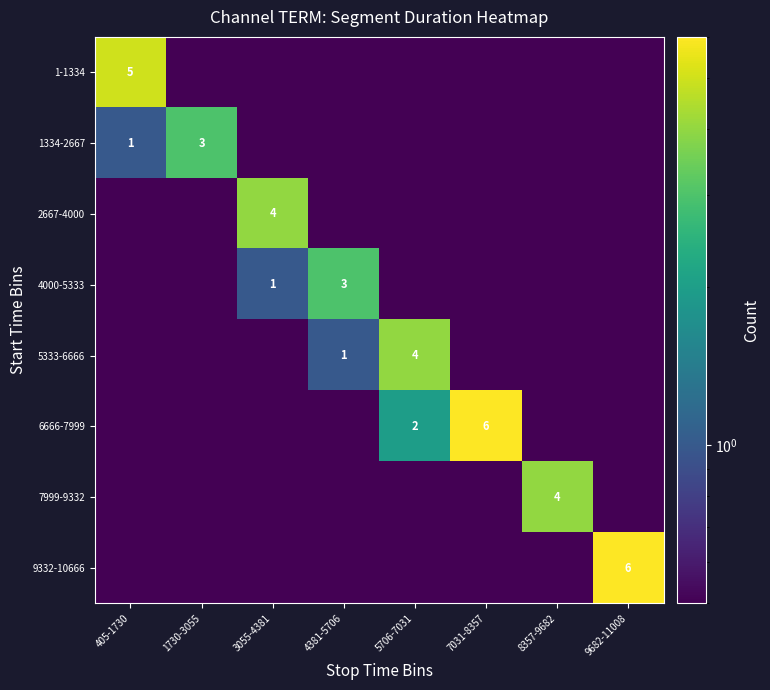

At which category does the chart reach its peak across all series?

7031-8357